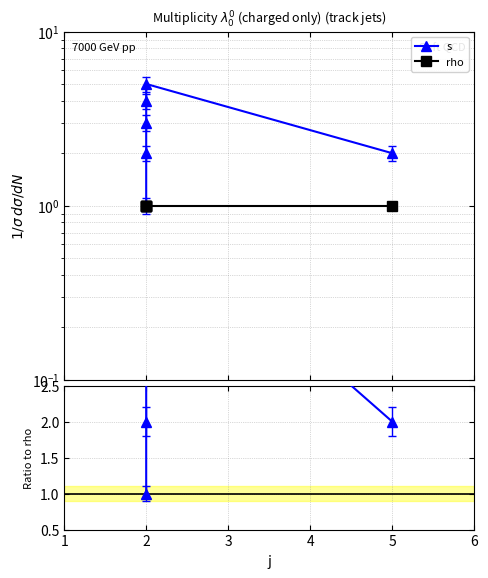

True or false: s and s / rho cross at least once.

False